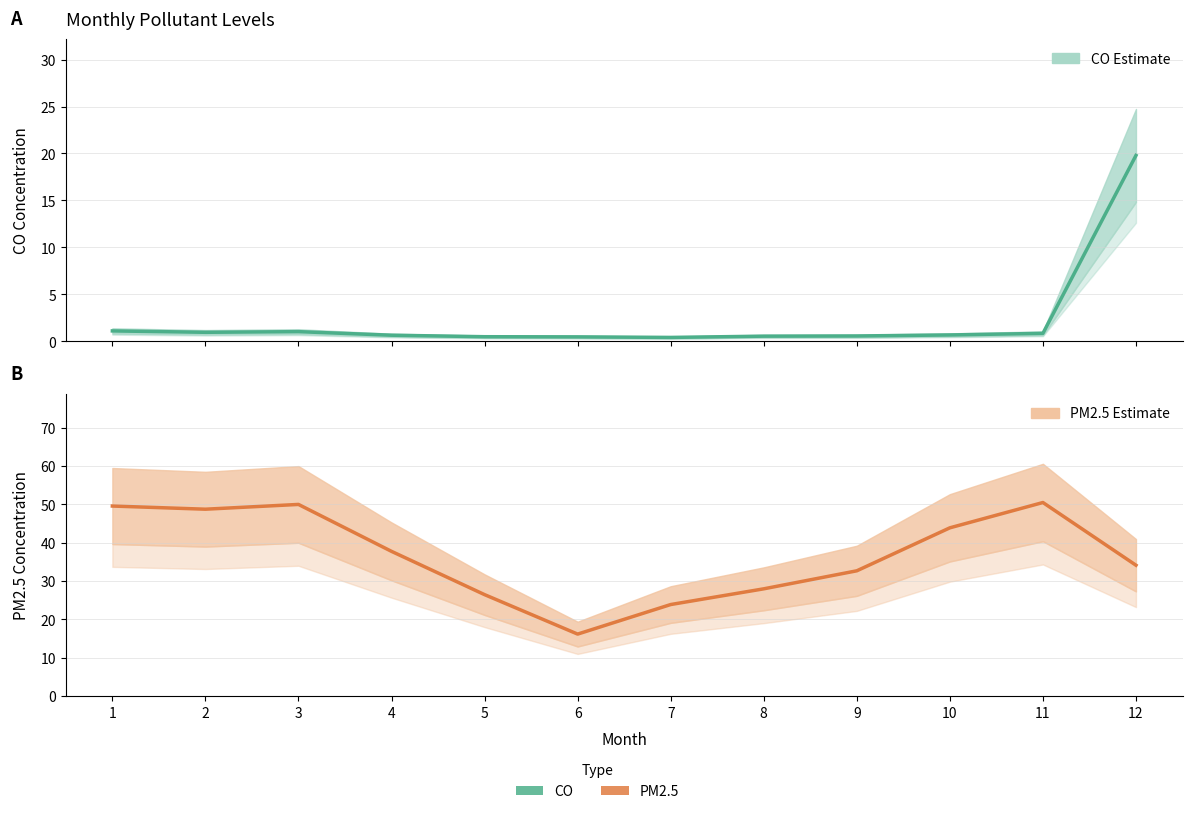

The PM2.5 series shows 49.5 at 1. True or false?

True